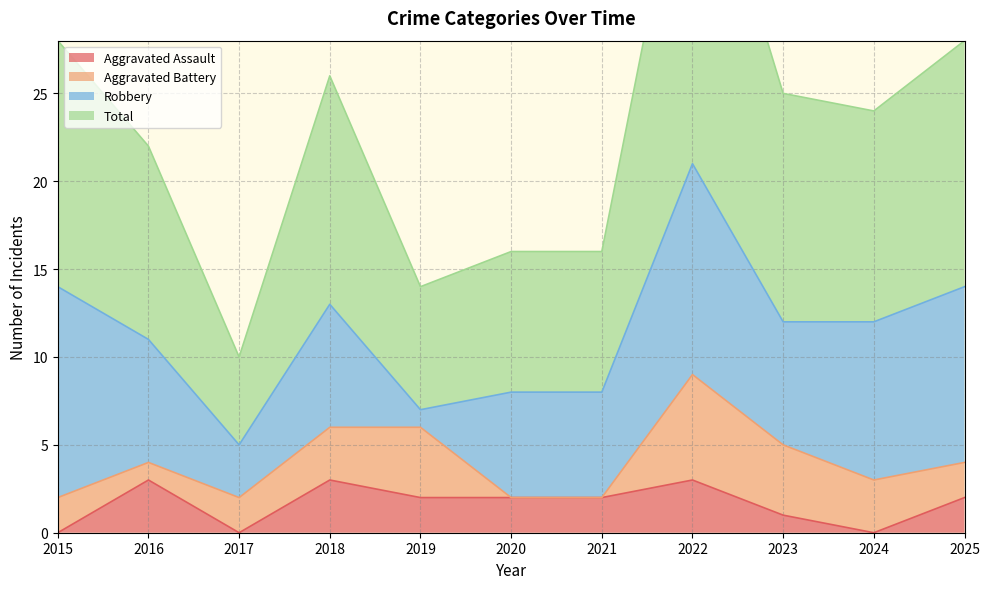

At which category does Total reach its first local valley?

2017